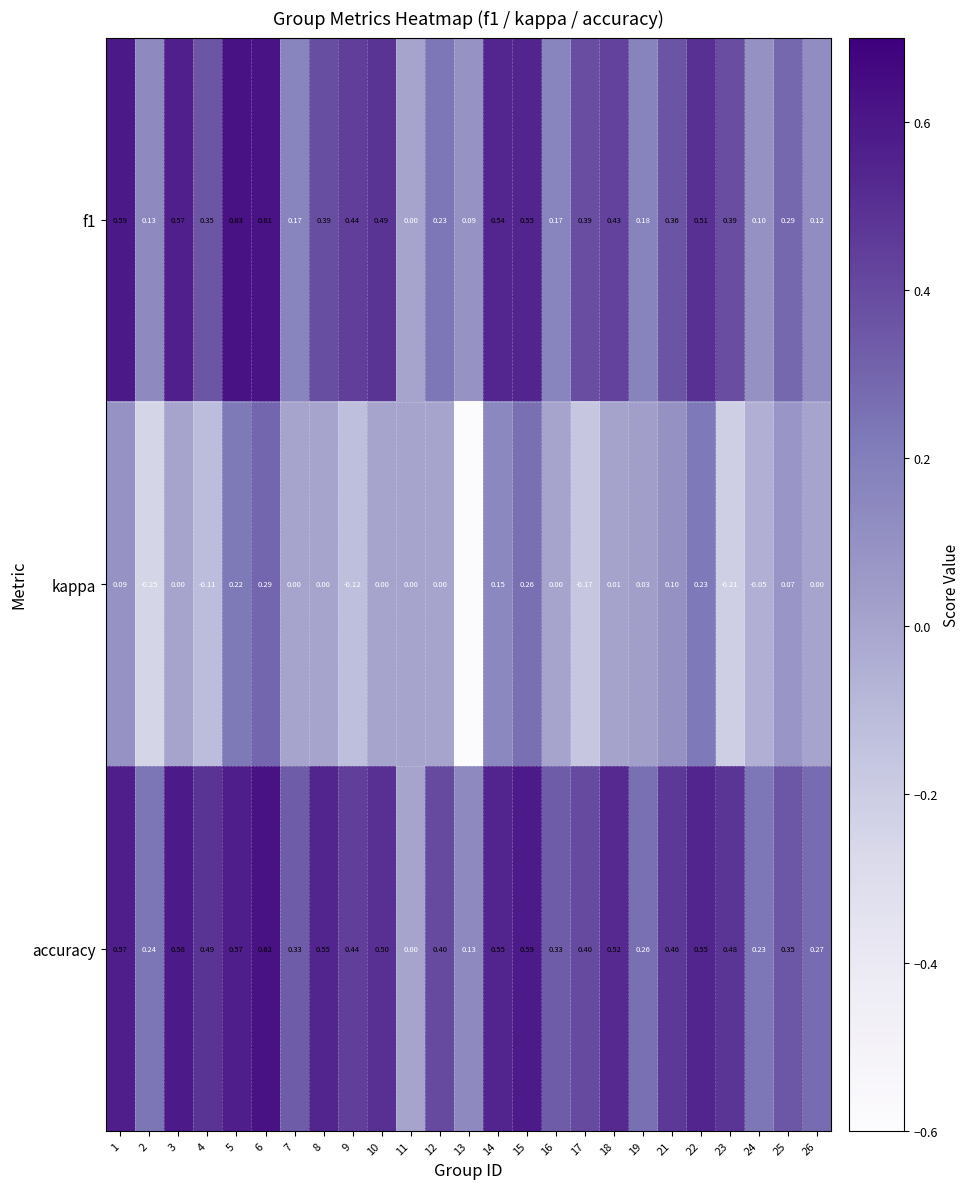

Which series has the largest total across all categories?

accuracy